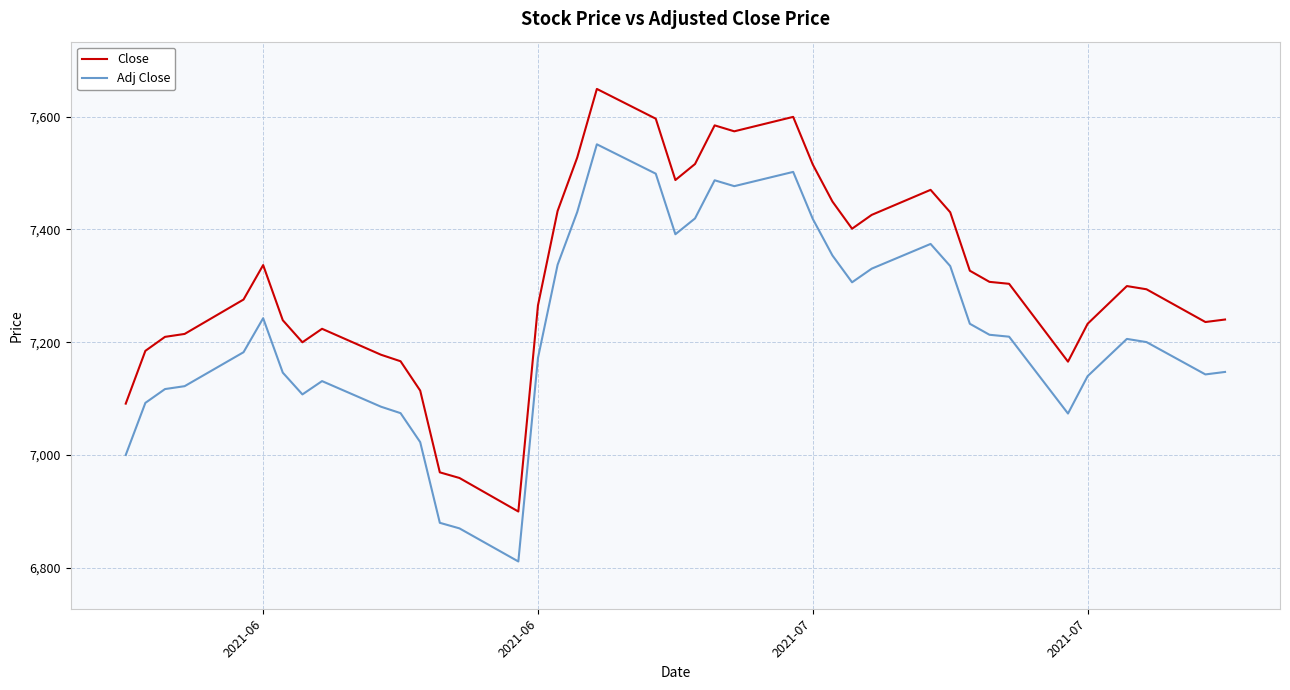

Which series has the largest range (max minus min)?

Close